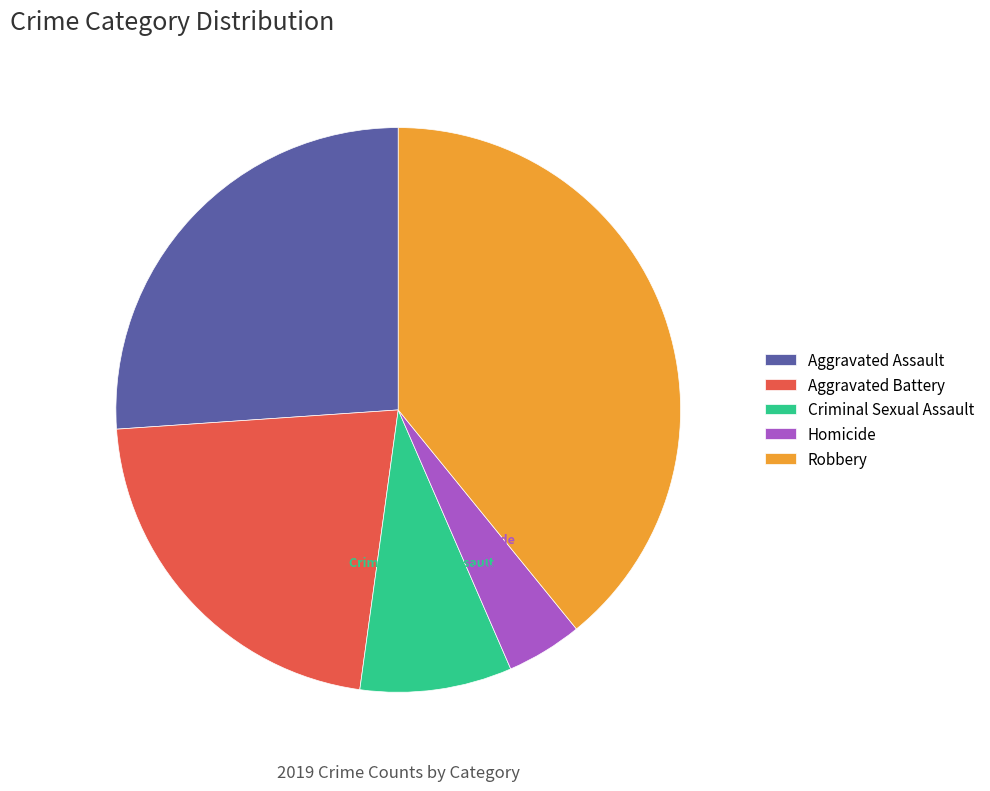

Which slice is the largest?

Robbery